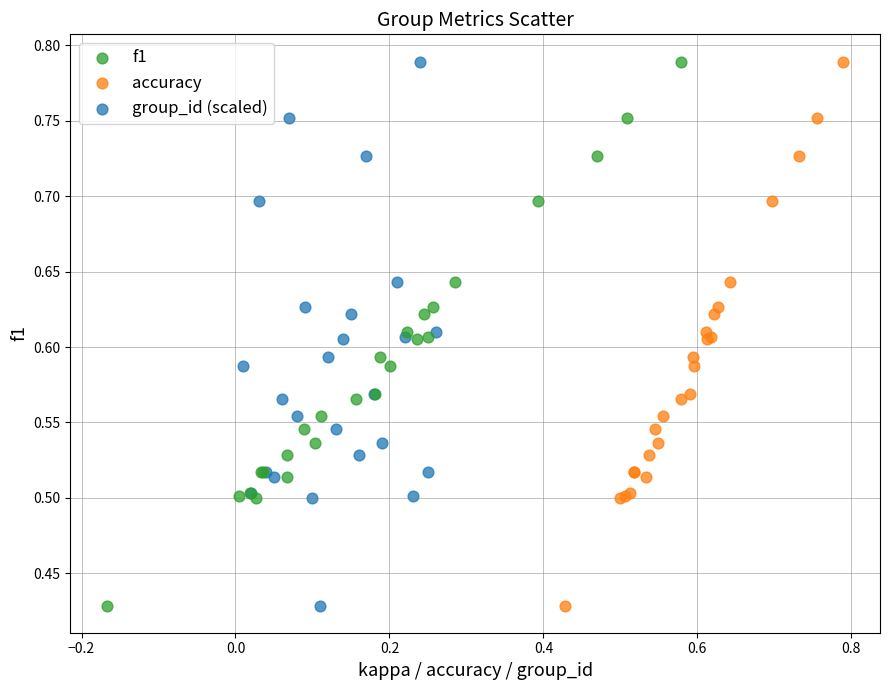

What are all the series names shown in the legend?

f1, accuracy, group_id (scaled)